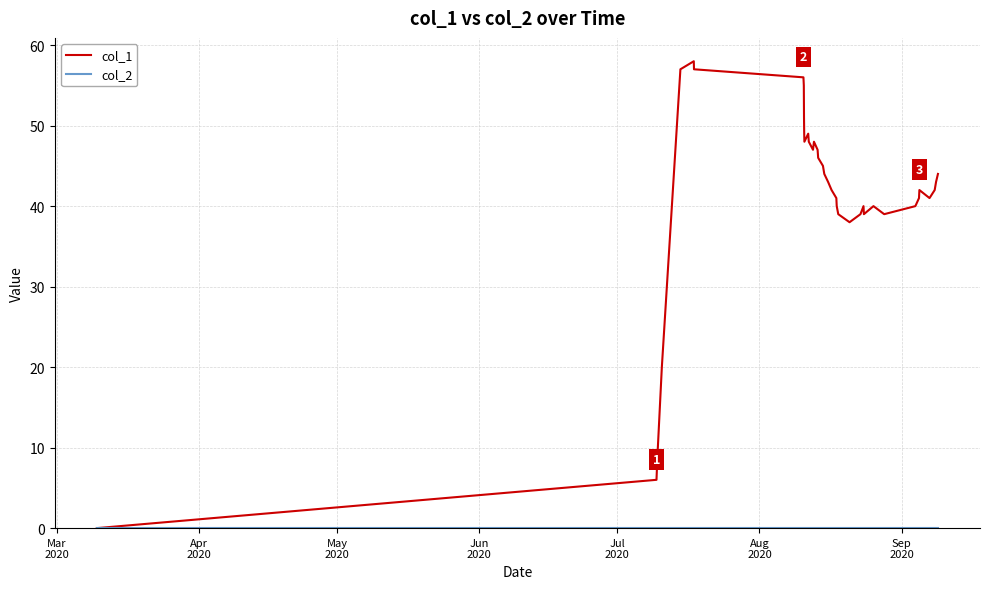

Which series has the widest spread of values?

col_1